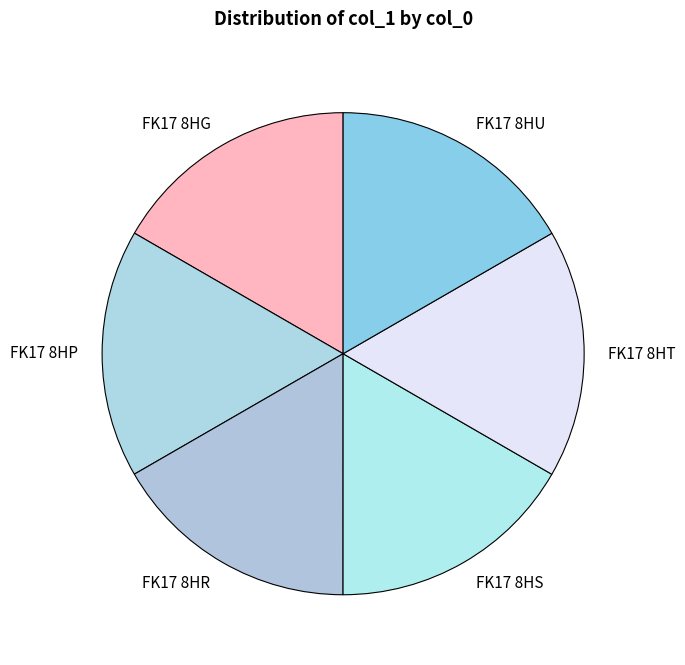

Does FK17 8HR represent more than half of the total?

No